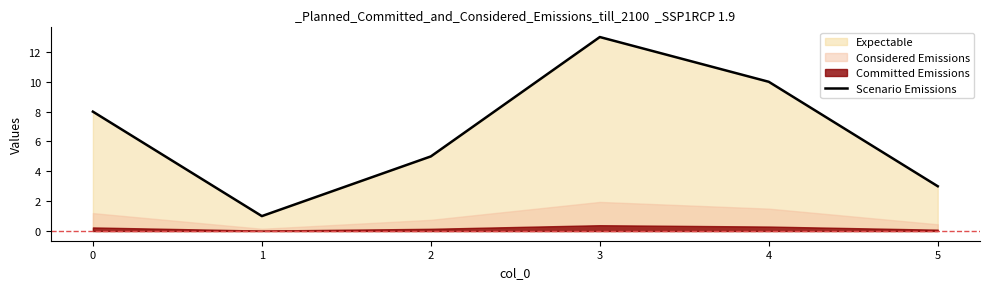

The value of Scenario Emissions at 0 is 8. True or false?

True